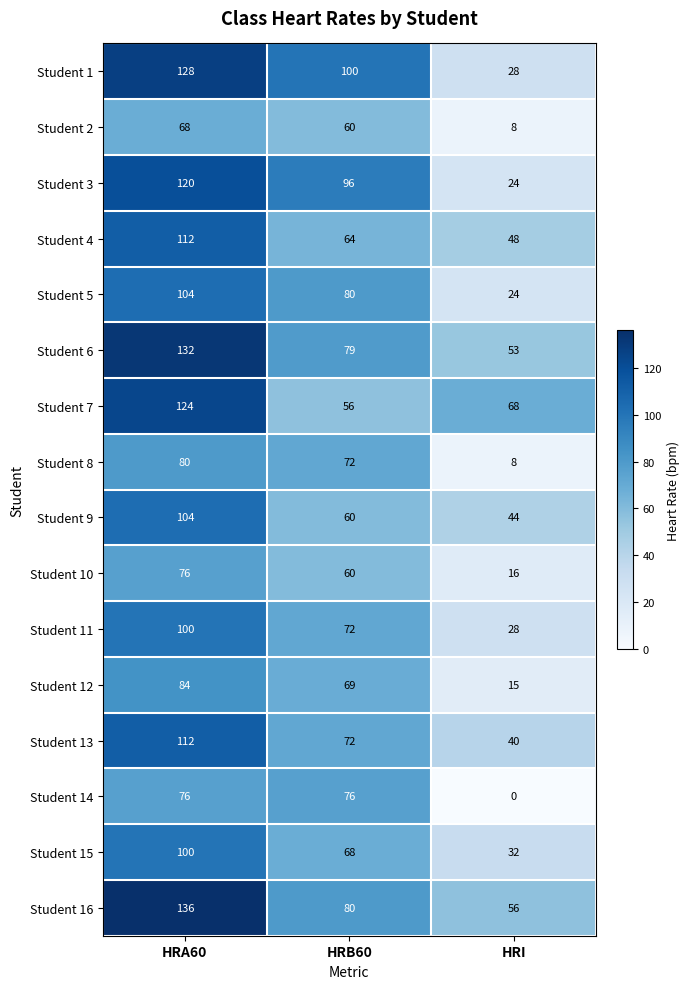

At which label does Student 15 first exceed 68?

HRA60